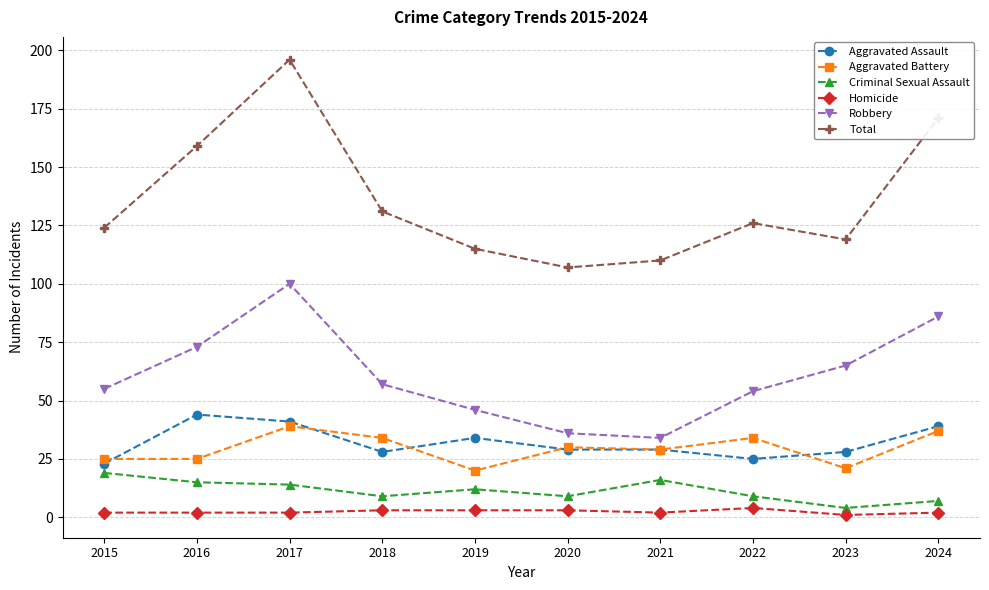

True or false: Criminal Sexual Assault and Aggravated Battery intersect in this chart.

False